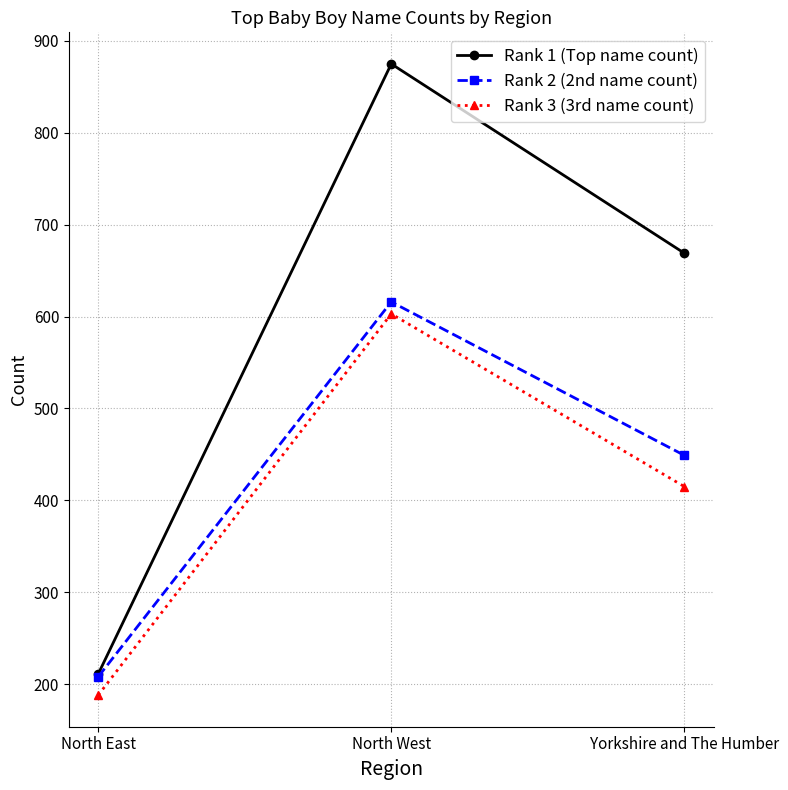

Which category has the highest value across all series?

North West